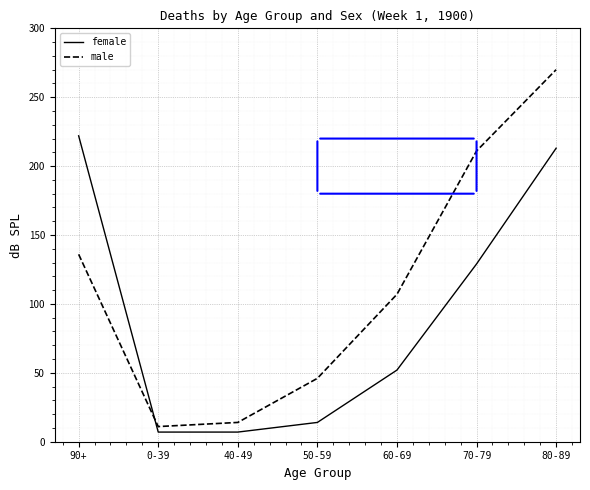

Between 60-69 and 70-79, which series saw the biggest shift?

male